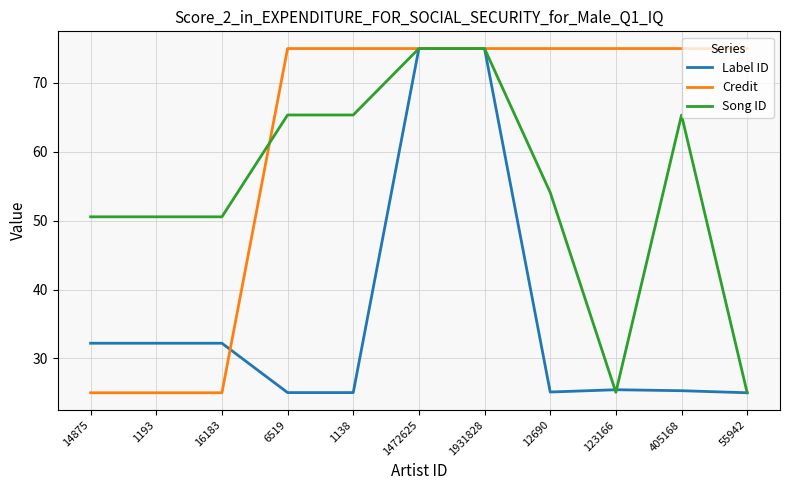

What position from the right is 1193?

10